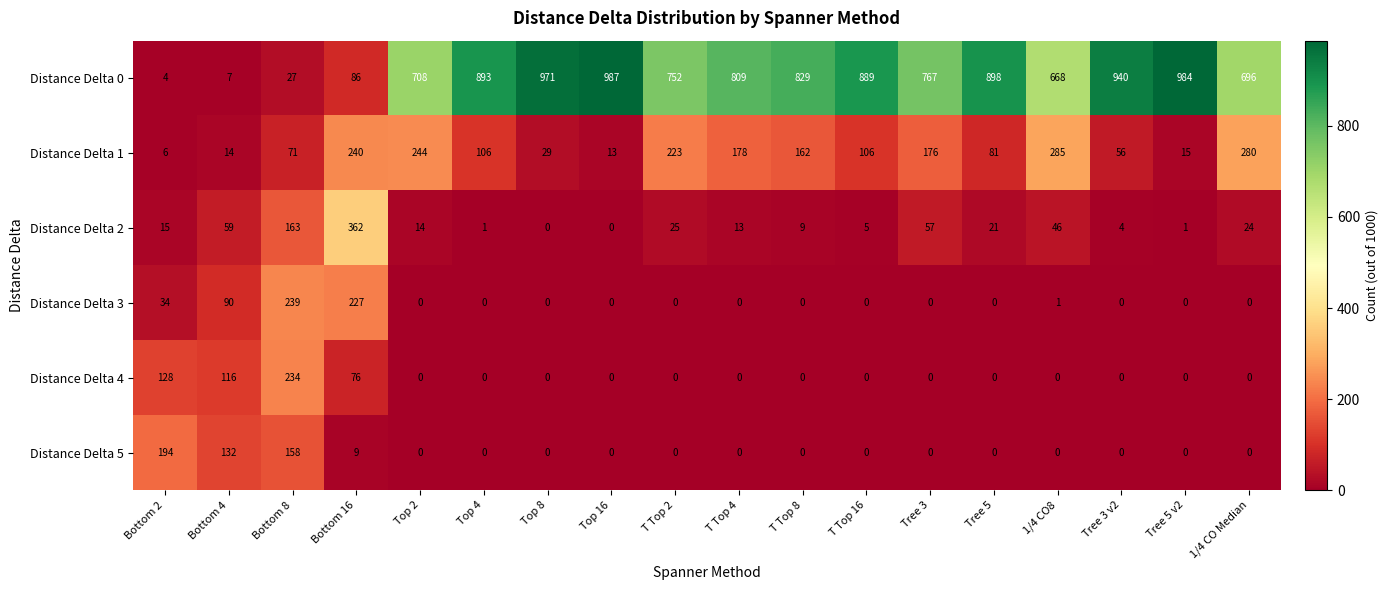

At which label does Distance Delta 1 first exceed 106?

Bottom 16